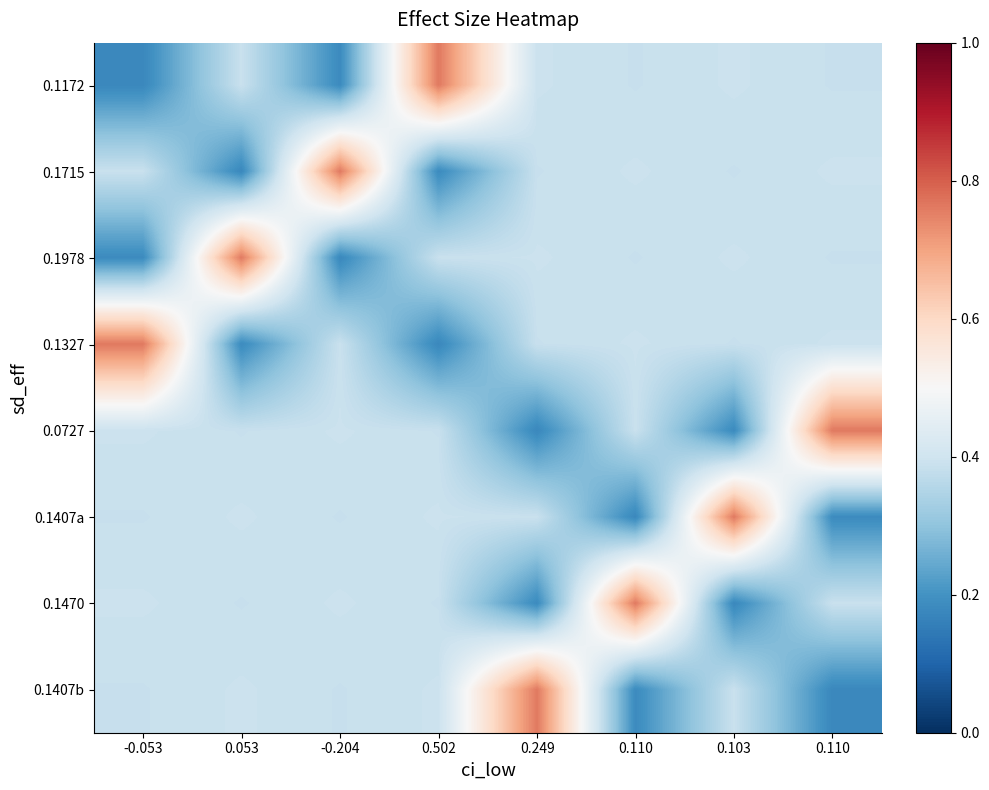

What is the difference between the maximum and minimum values in the 0.1978 series?

0.6